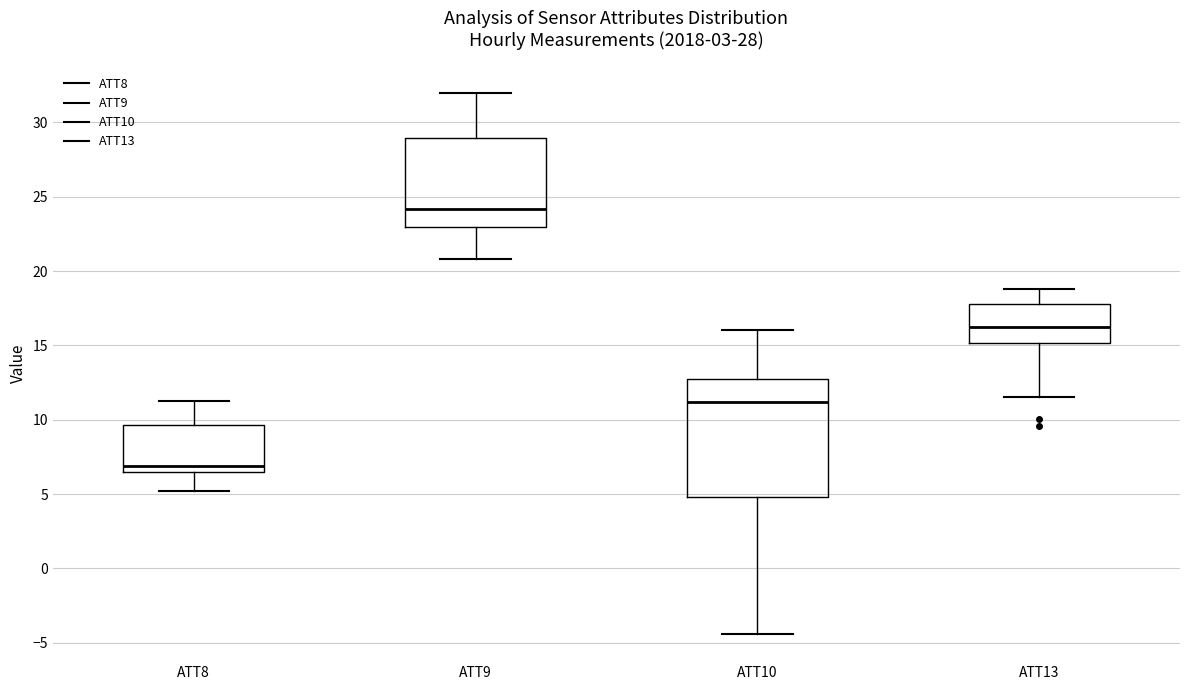

Which box's median line is the highest?

ATT9